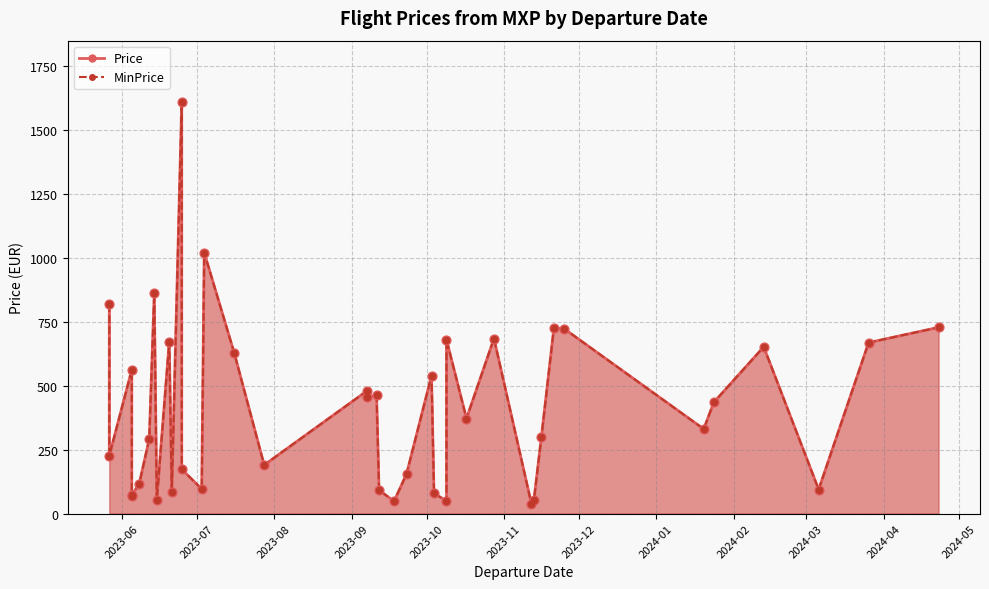

Is the value of Price at 2023-07-03 greater than the value of MinPrice at 2023-07-03?

No